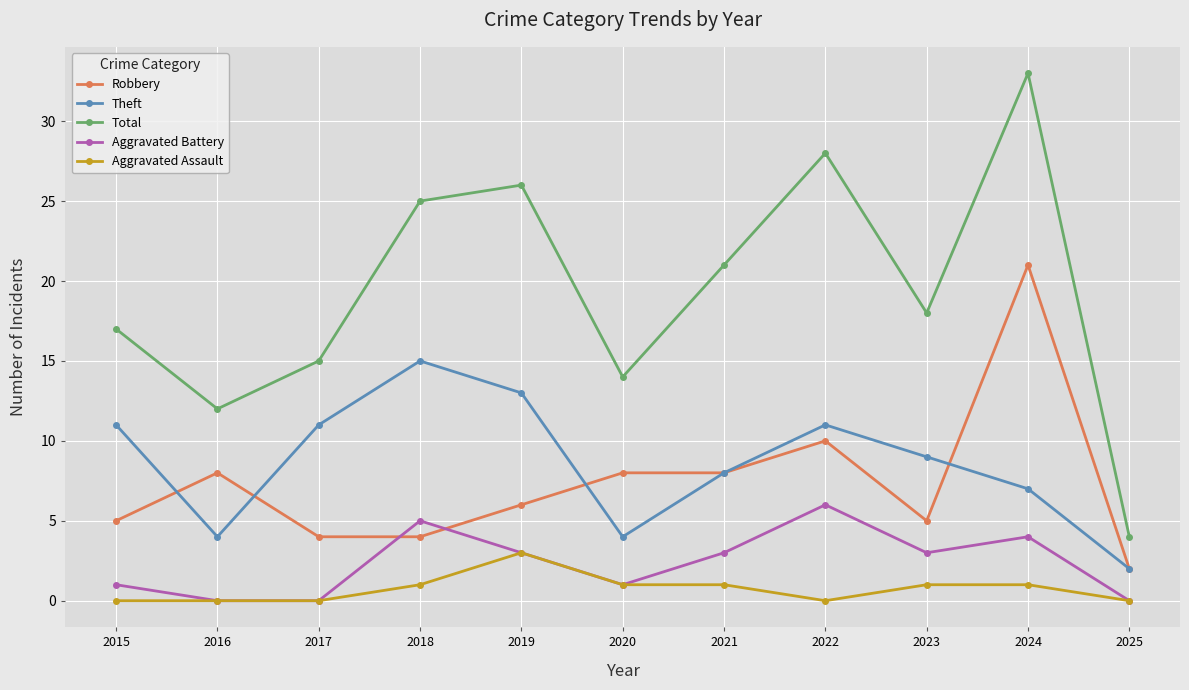

Where is the first local maximum for Robbery?

2016